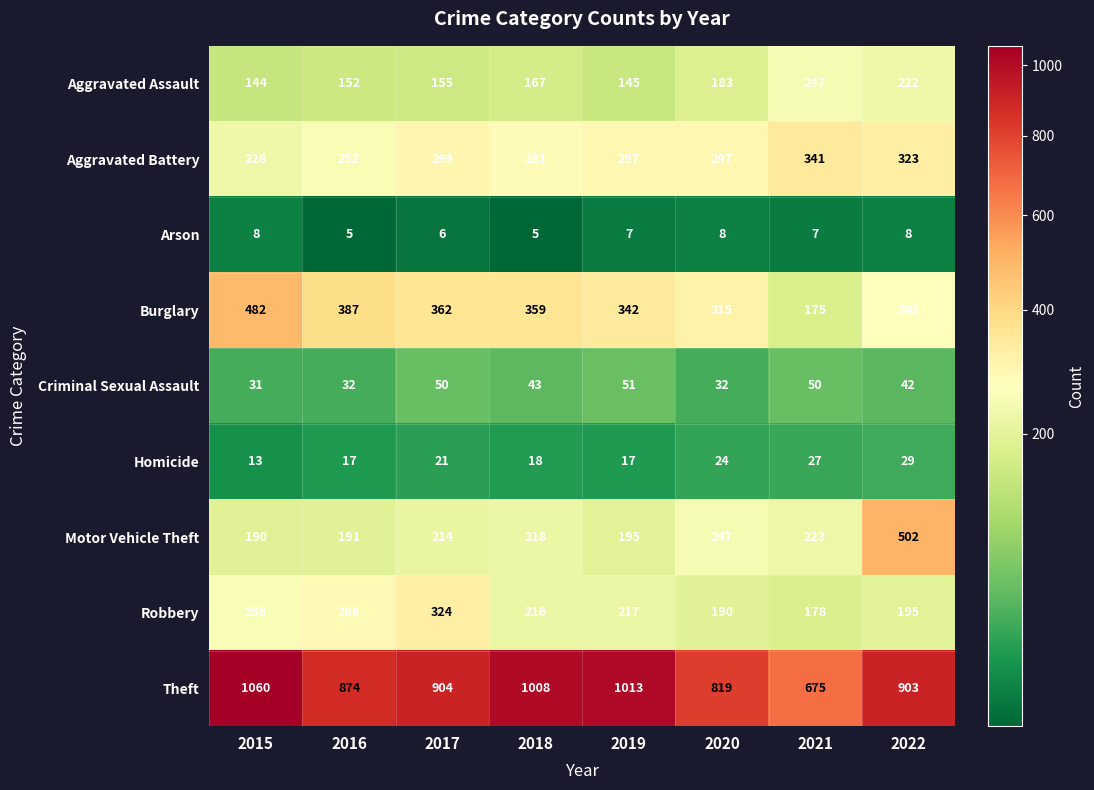

What is the difference between the maximum and second lowest values in the Arson series?

3